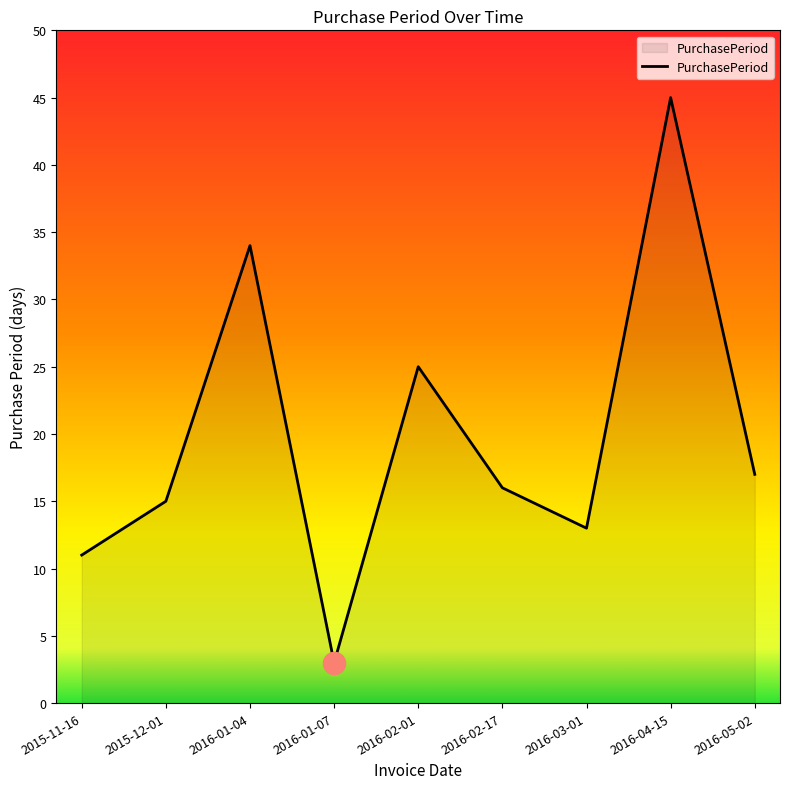

At which category does the data reach its first local valley?

2016-01-07